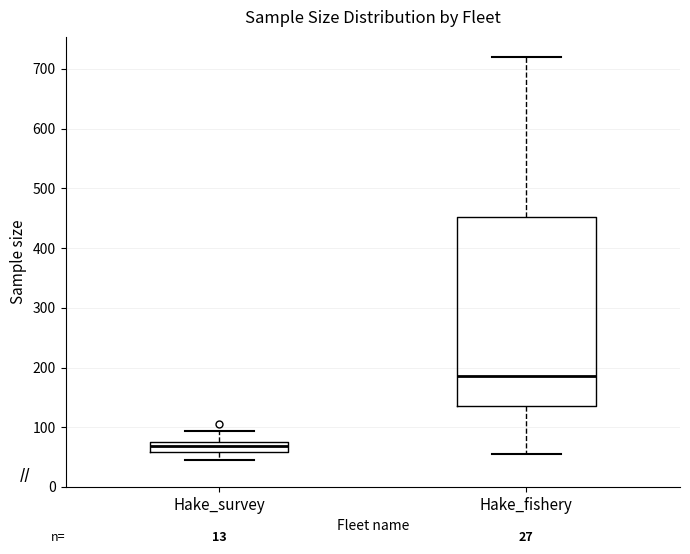

Which box has the highest median line?

Hake_fishery